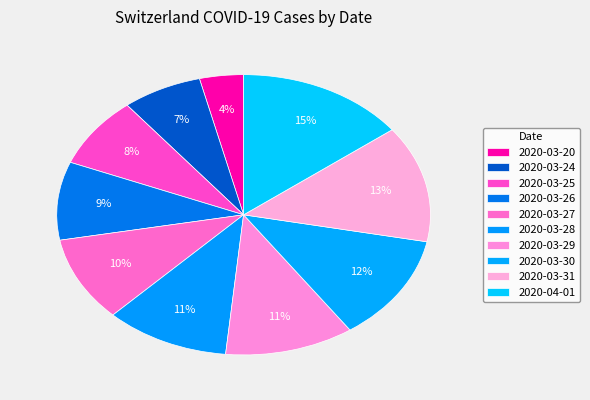

To the nearest percent, what percentage of the pie is 2020-04-01?

15%